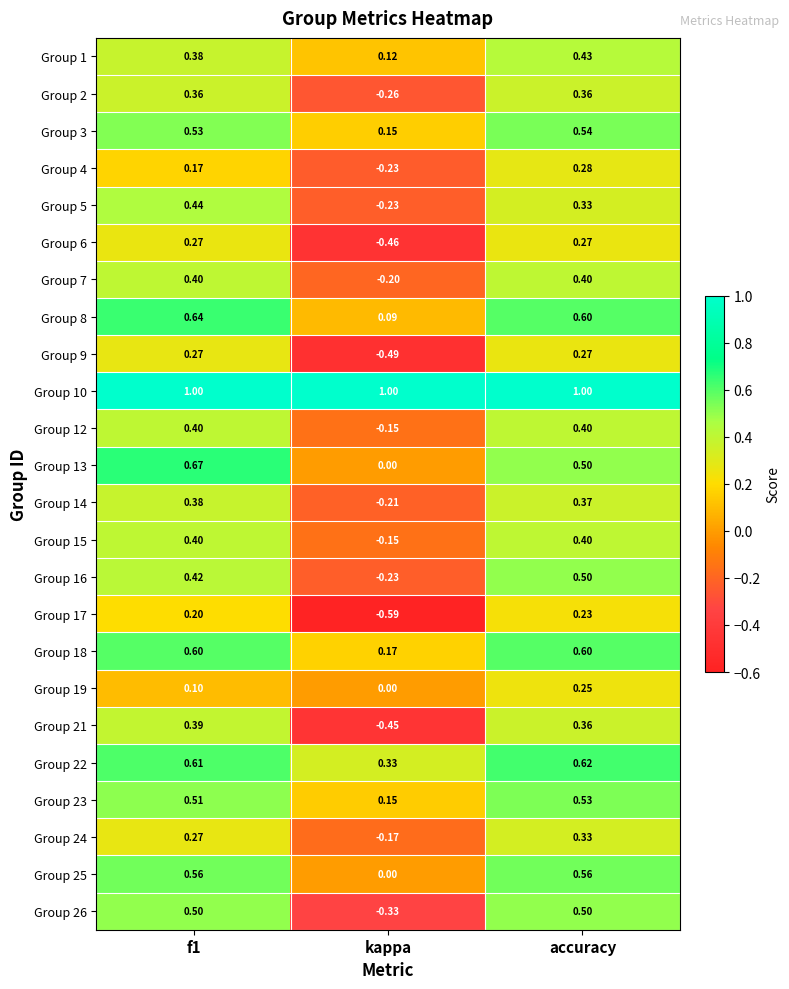

At which category is the sum across all series the highest?

accuracy